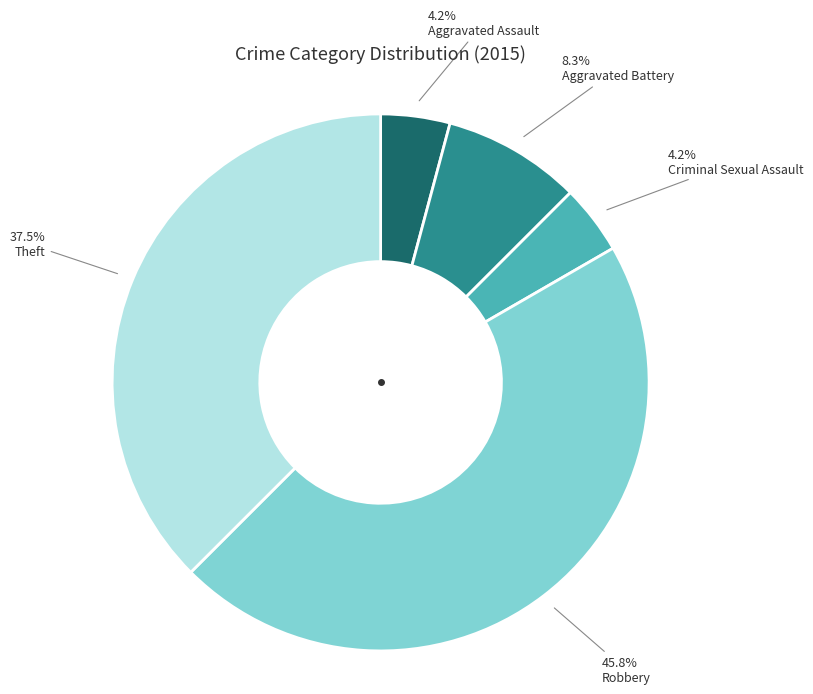

Is there a majority slice in this chart?

No